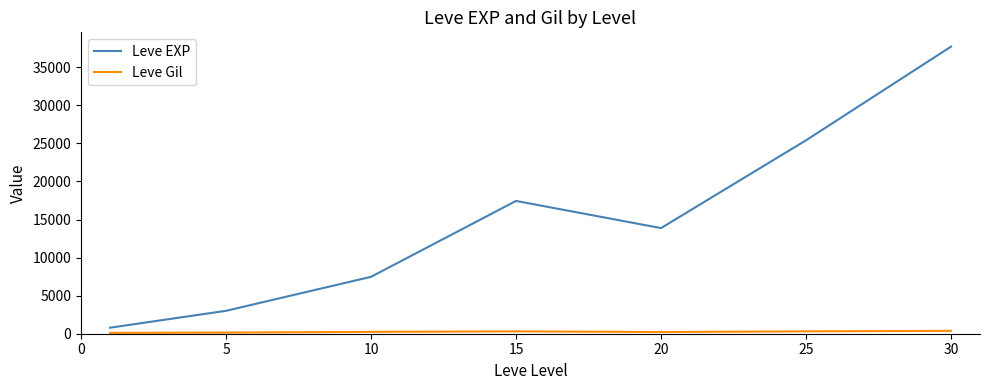

What is the maximum value for Leve EXP?

37715.0